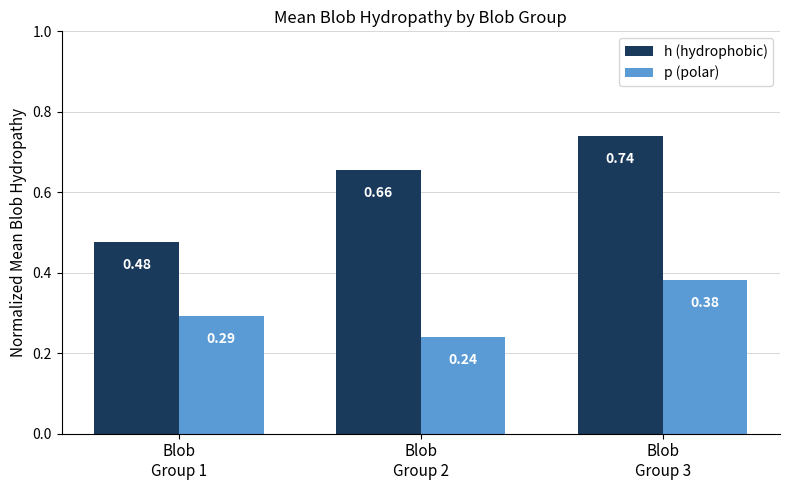

Rank the series by their average value, from lowest to highest.

p (polar), h (hydrophobic)